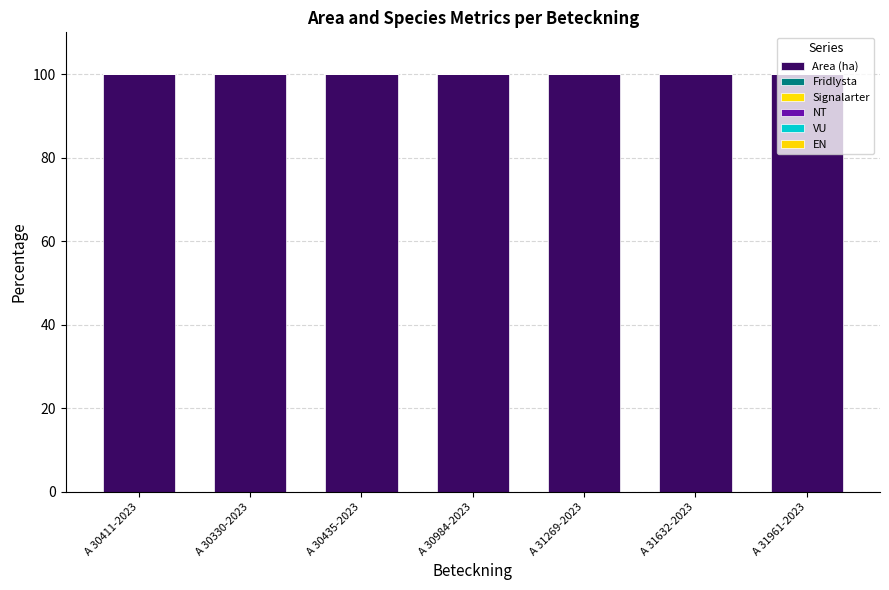

Does the chart contain stacked bars?

No